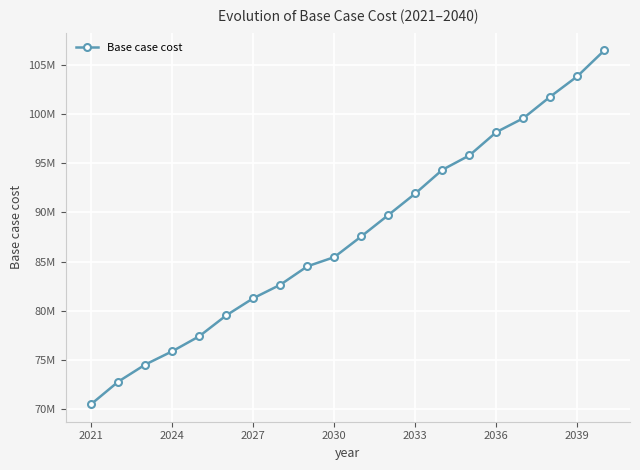

What is the greatest value displayed?

106495455.1